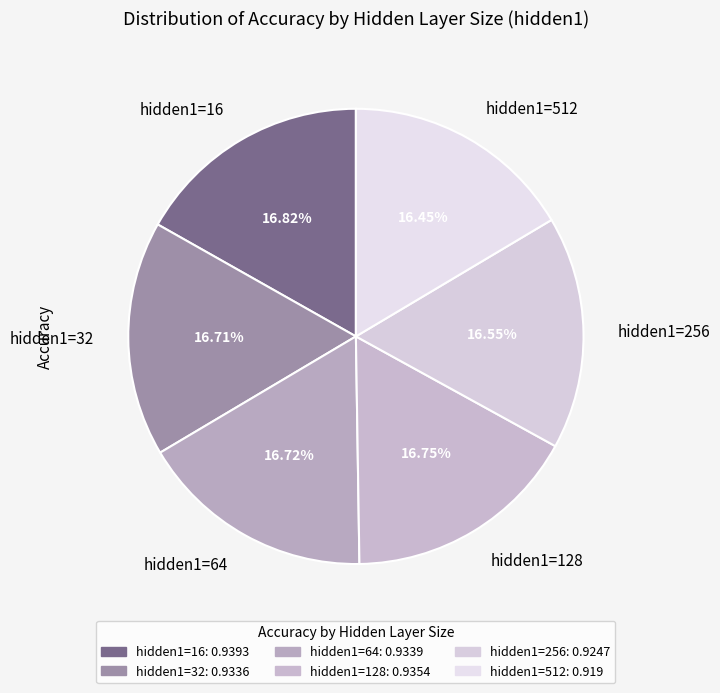

Is the sum of hidden1=64 and hidden1=16 greater than half?

No